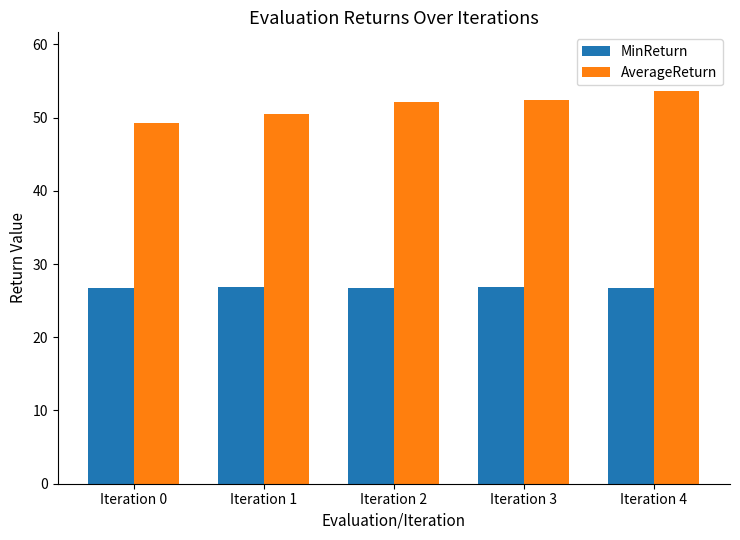

What is the difference between the highest and lowest values at Iteration 4?

26.8